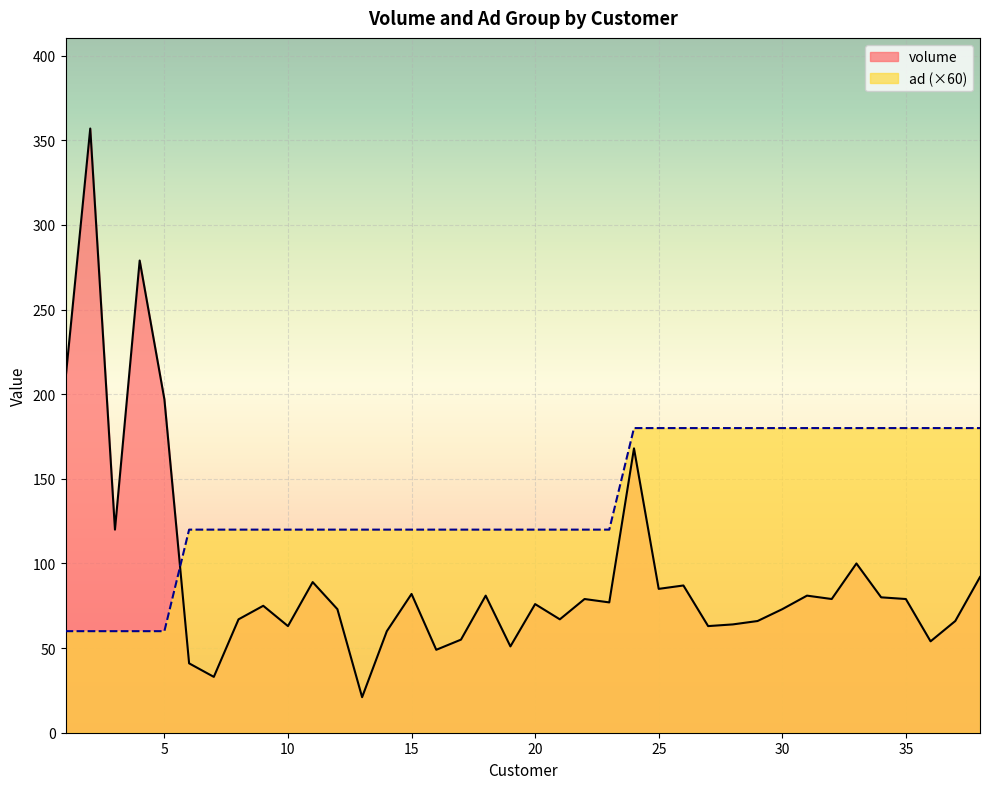

What is the difference between the volume values at 7 and 24?

135